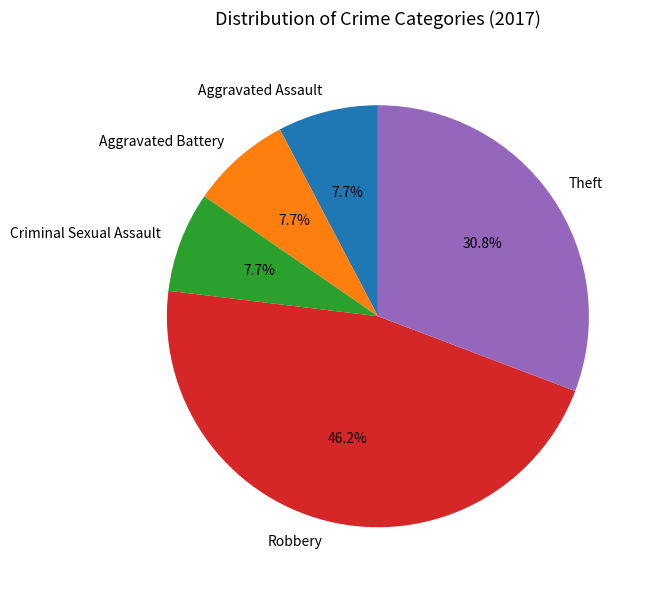

What is the ratio of the value at Aggravated Assault to the value at Aggravated Battery?

1.0